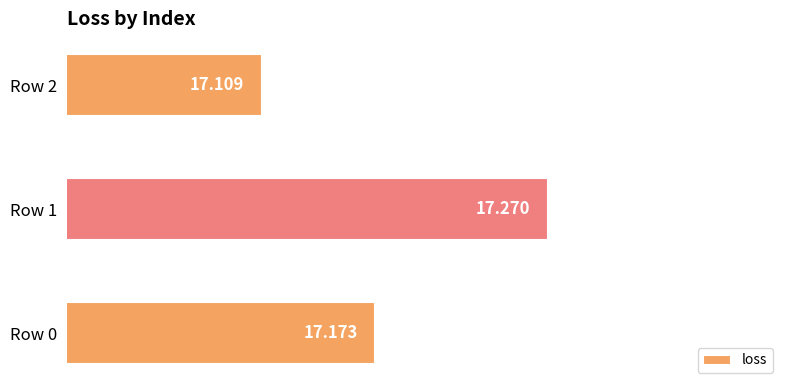

How many bars are there in total?

3